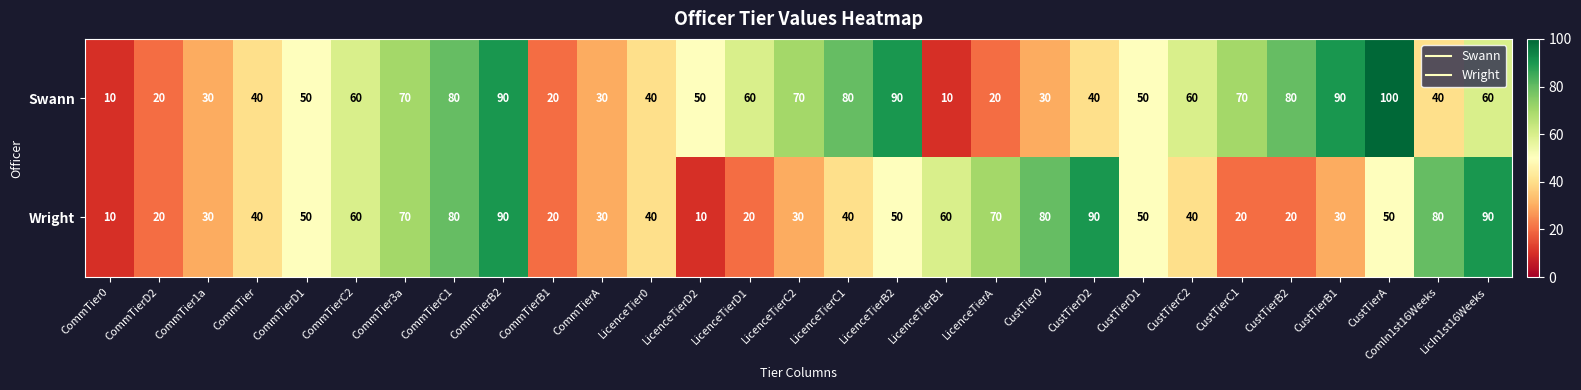

Which category has the highest value in the Swann series?

CustTierA